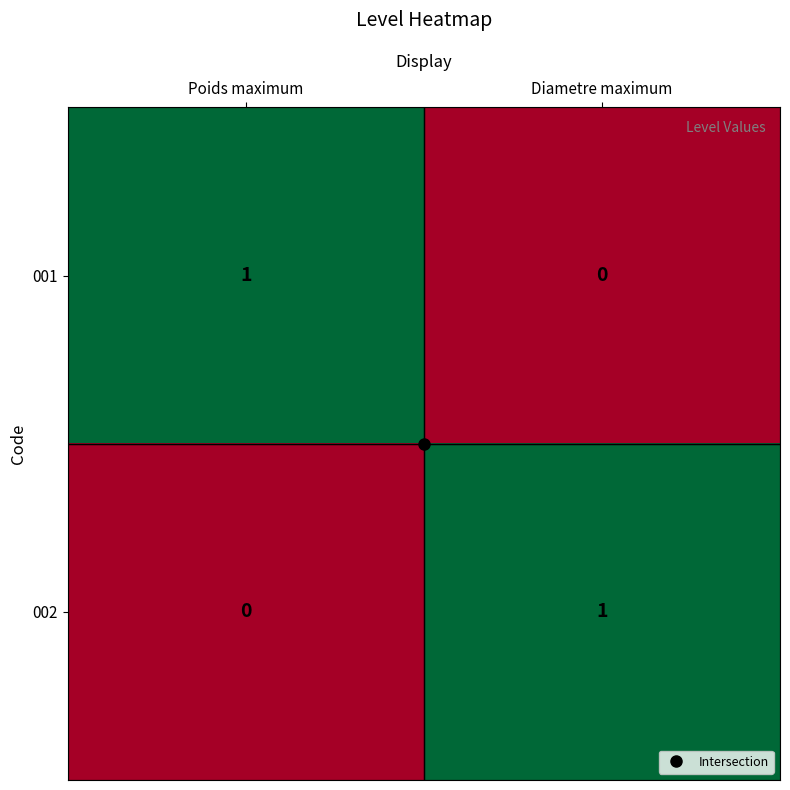

At Diametre maximum, list the series in order from largest to smallest.

002, 001